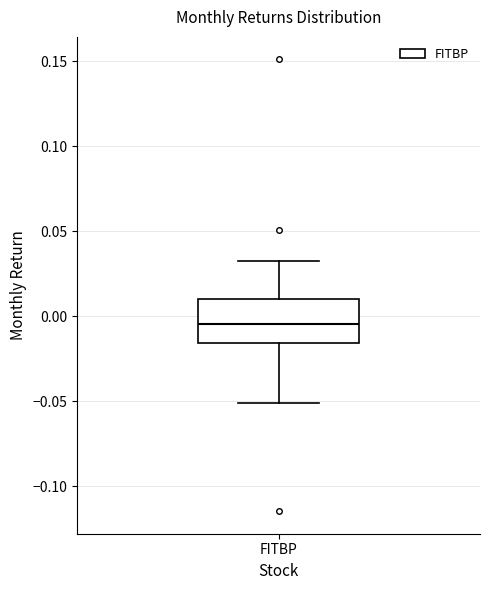

Read this box plot against the y-axis: the position of the median line, the range covered by the box, and the ends of both whiskers. The values are not printed on the chart, so give them approximately, as read against the axis.

median -0.005, box -0.015 to 0.010, whiskers -0.050 to 0.035